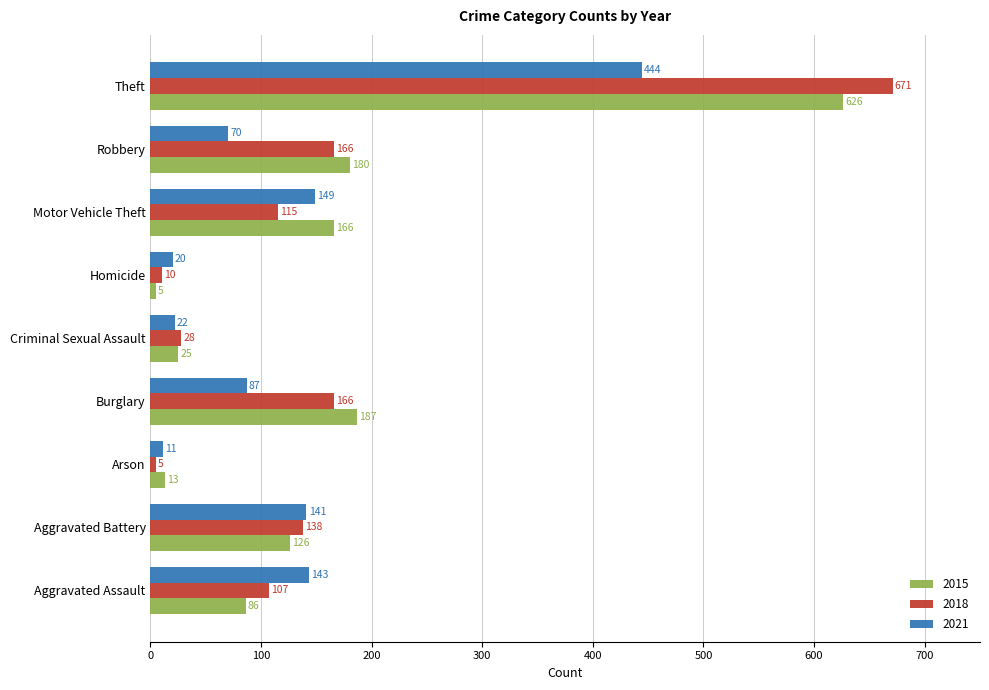

Is it true that 2018 equals 238 at Theft?

False